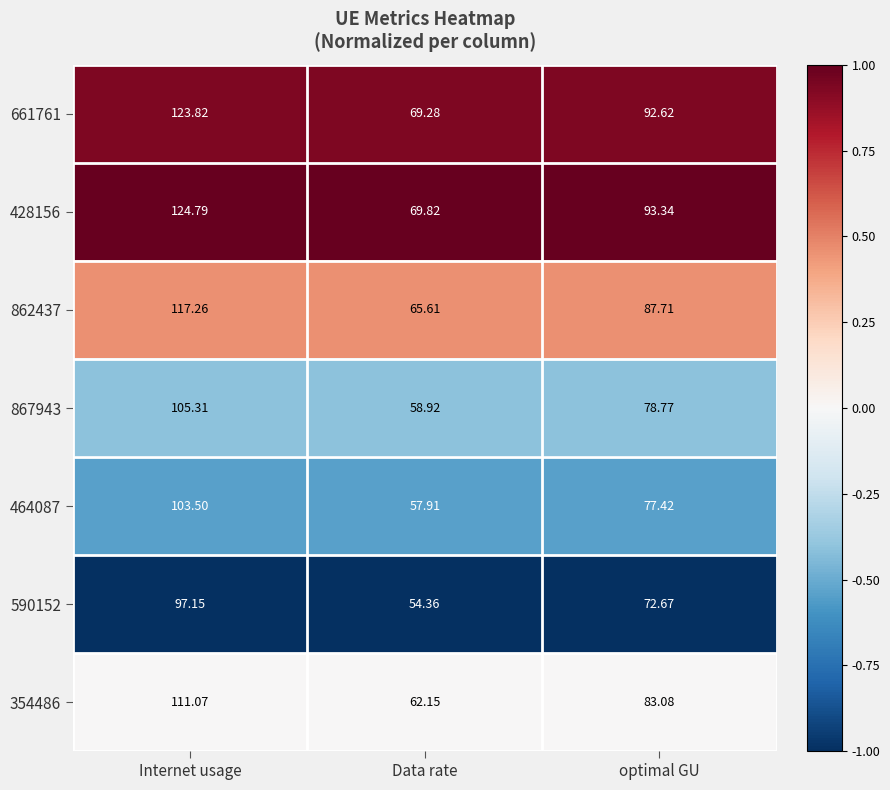

Which series has the widest spread of values?

428156